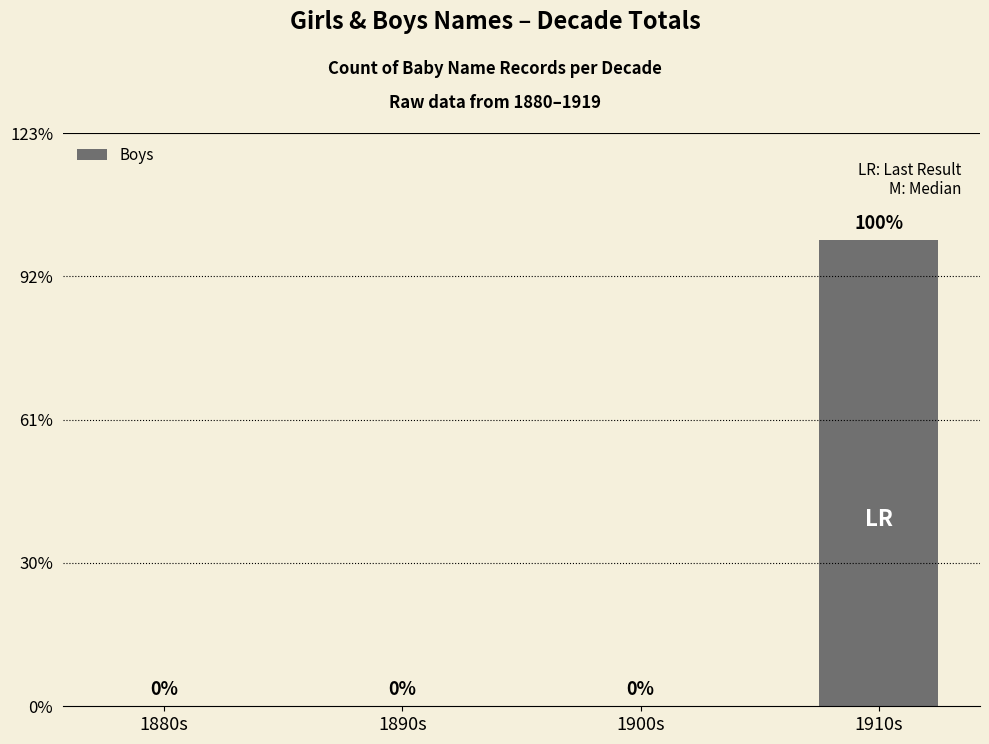

The chart shows a value of 0 at 1900s. True or false?

True